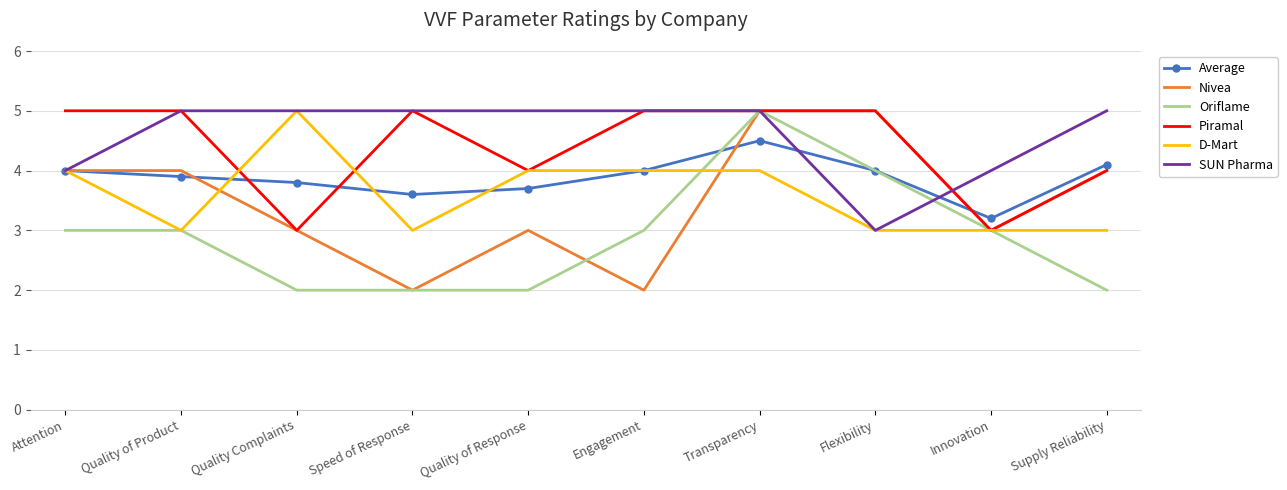

True or false: Piramal and Average intersect in this chart.

True